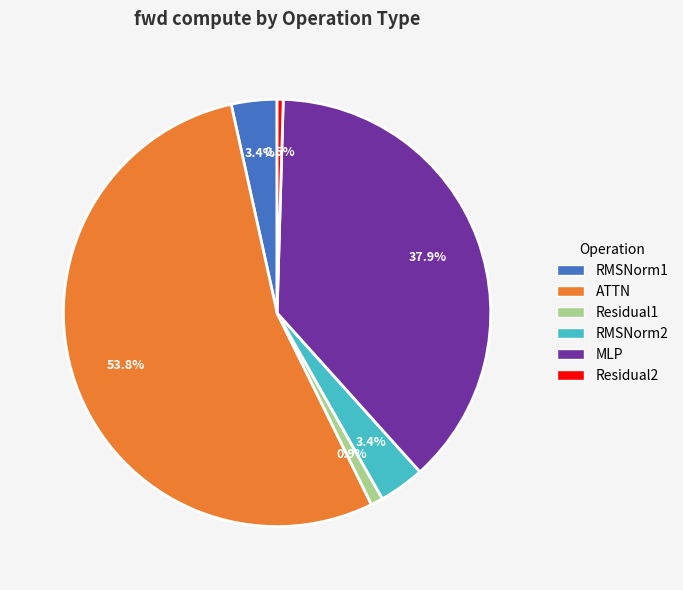

How many slices are in this pie chart?

6